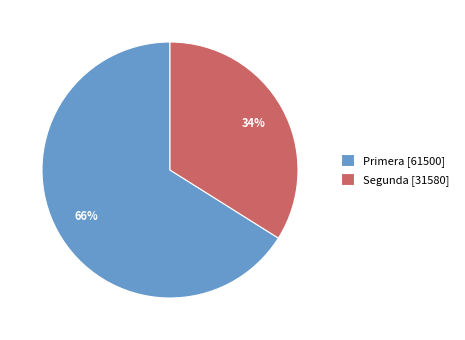

Does Segunda [31580] represent more than half of the total?

No